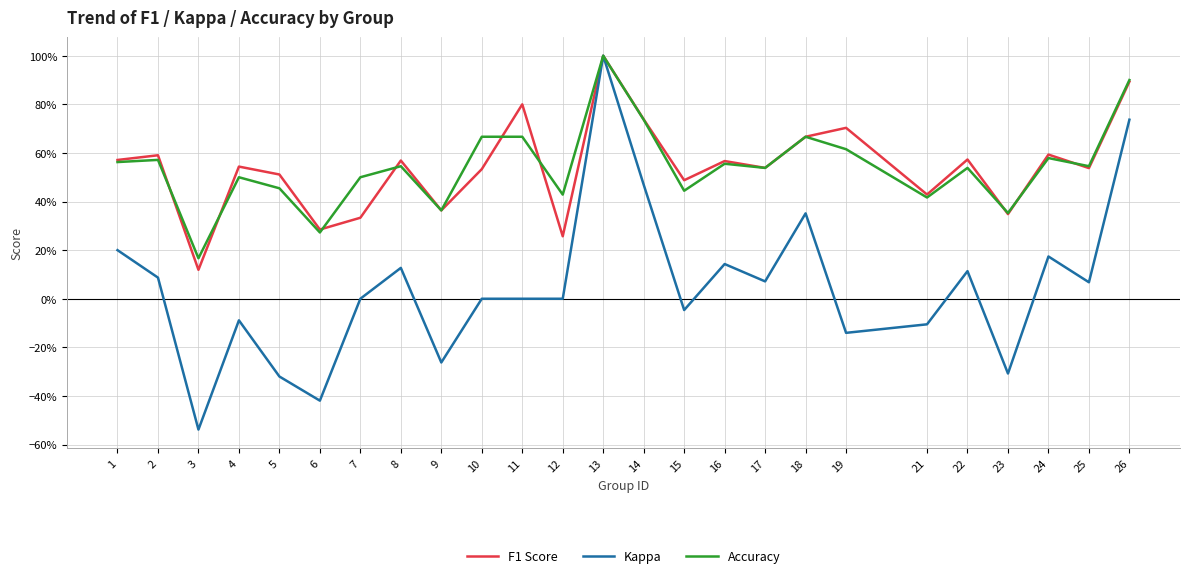

In Accuracy, how many points are higher than both neighbors (excluding endpoints)?

8